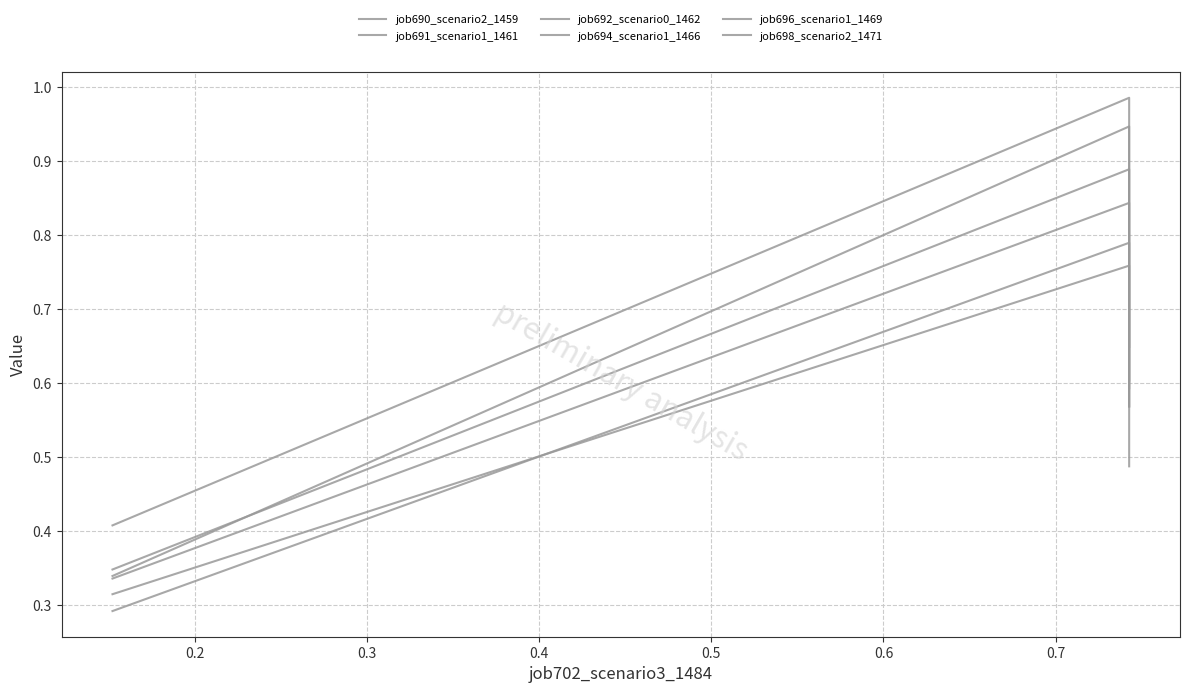

Reading left to right, transcribe all the data shown in this chart.

job690_scenario2_1459: 0.4	1.0	0.6
job691_scenario1_1461: 0.3	0.9	0.6
job692_scenario0_1462: 0.3	0.8	0.6
job694_scenario1_1466: 0.3	0.9	0.6
job696_scenario1_1469: 0.3	0.8	0.6
job698_scenario2_1471: 0.3	0.8	0.5